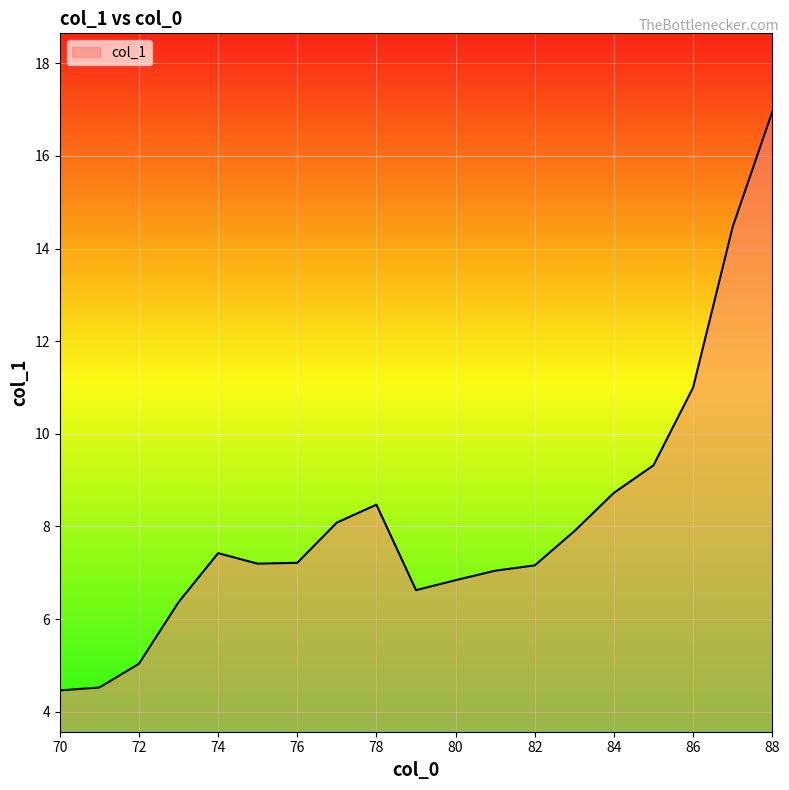

What is the maximum value shown in the chart?

17.0